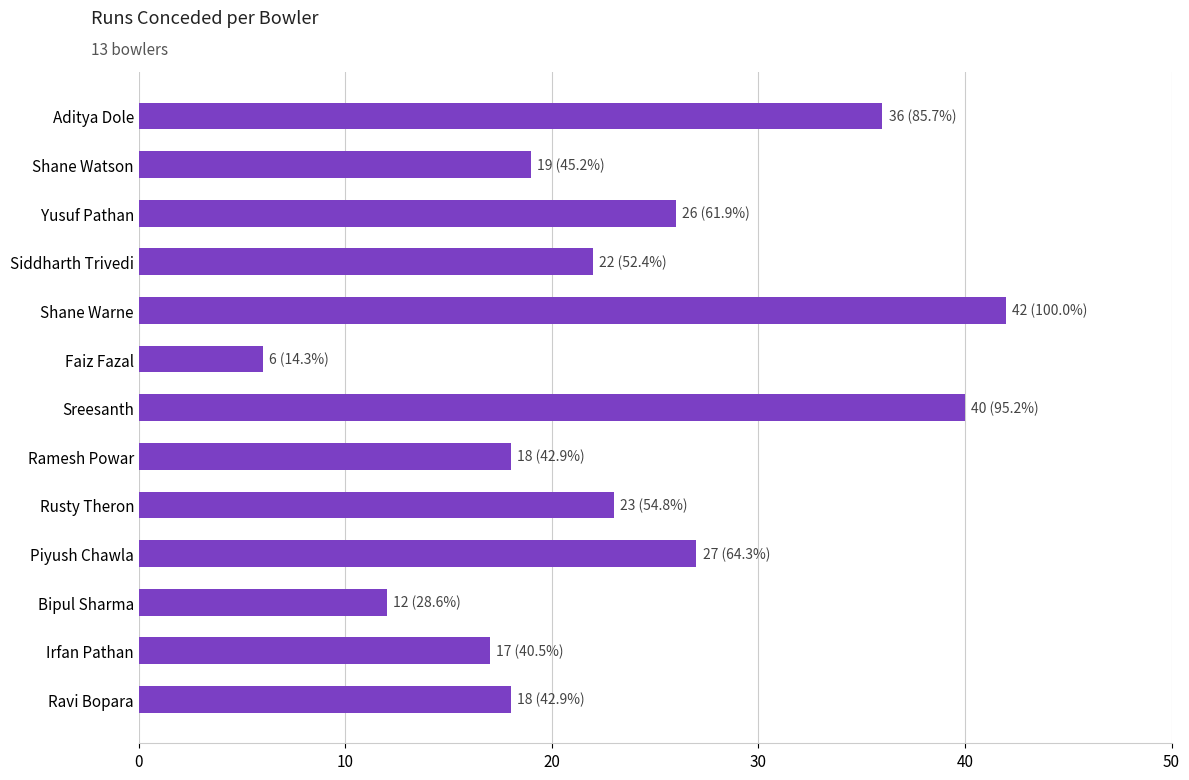

Count the number of categories in the chart.

13